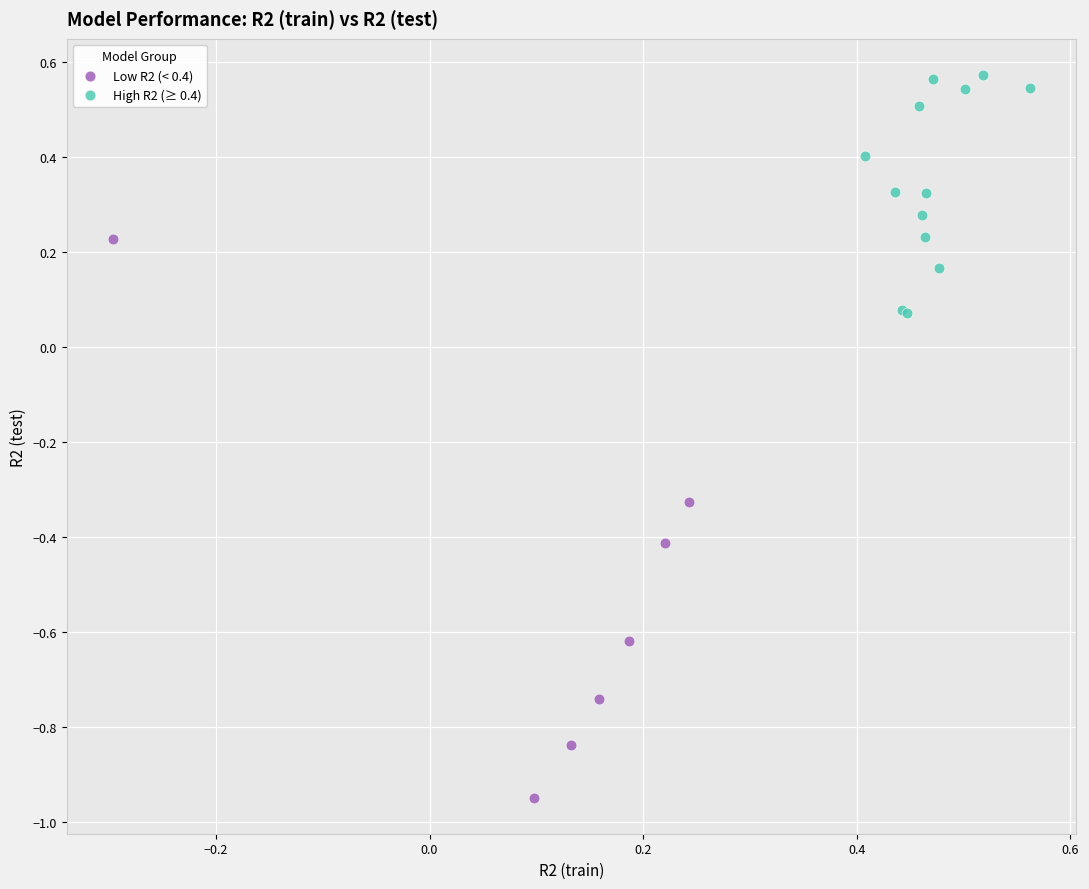

Which series contains the lowest Y value?

Low R2 (< 0.4)